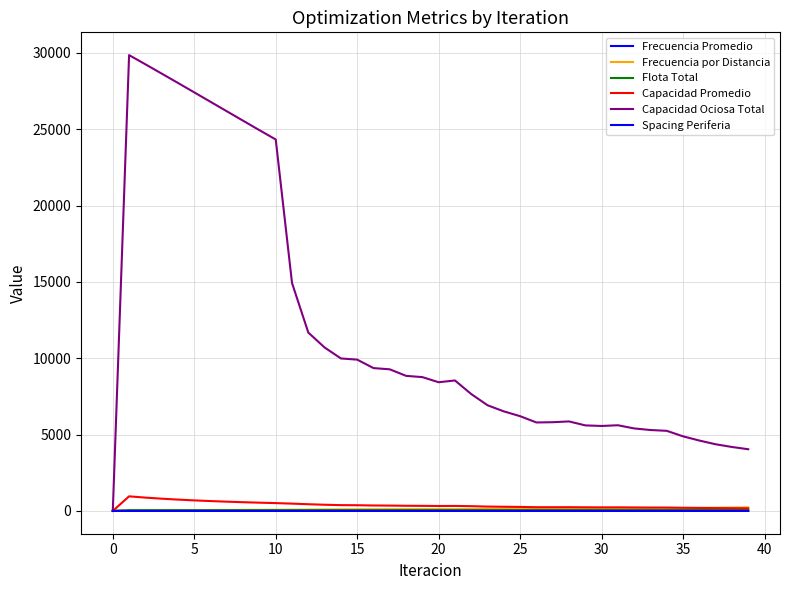

Is this an area chart (filled region under the line)?

No